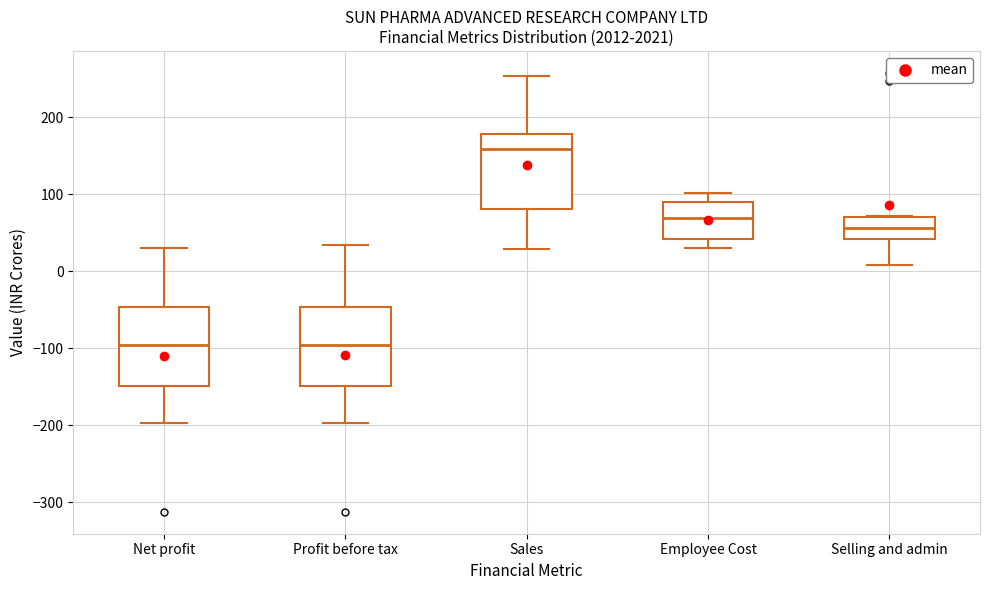

Reading left to right, read every box against the y-axis: the position of its median line, the range the box covers, and the ends of its whiskers. The values are not printed on the chart, so give them approximately, as read against the axis.

Net profit: median -100, box -150 to -50, whiskers -200 to 30
Profit before tax: median -100, box -150 to -50, whiskers -200 to 30
Sales: median 160, box 80 to 180, whiskers 30 to 250
Employee Cost: median 70, box 40 to 90, whiskers 30 to 100
Selling and admin: median 60, box 40 to 70, whiskers 10 to 70